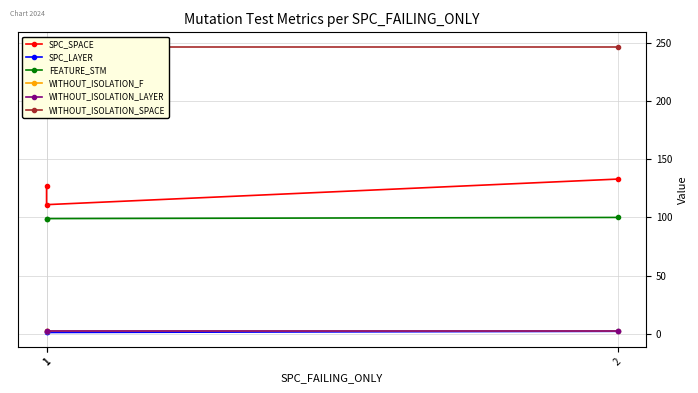

What is the difference between the SPC_LAYER values at 1 and 2?

1